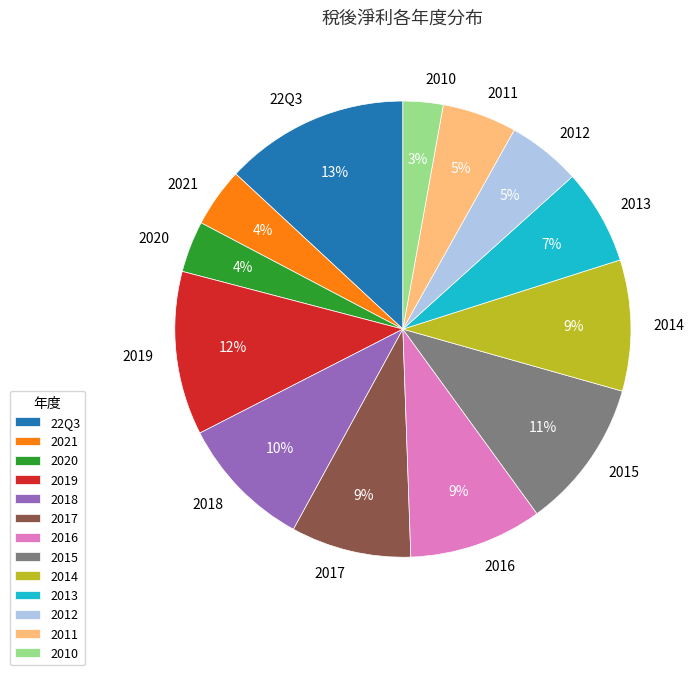

True or false: 2018 accounts for 1% of the total.

False